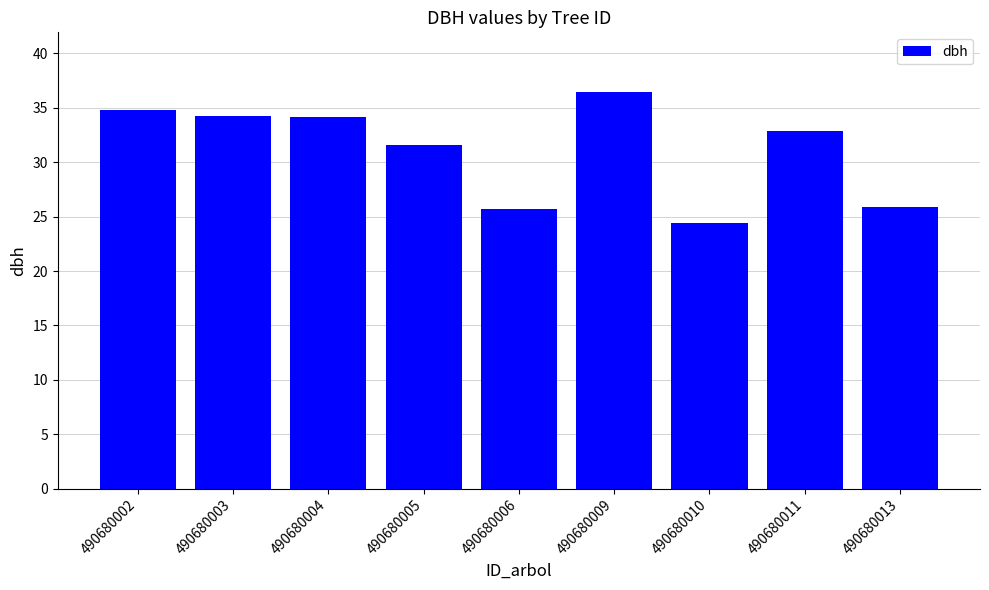

What is the minimum value shown in the chart?

24.4